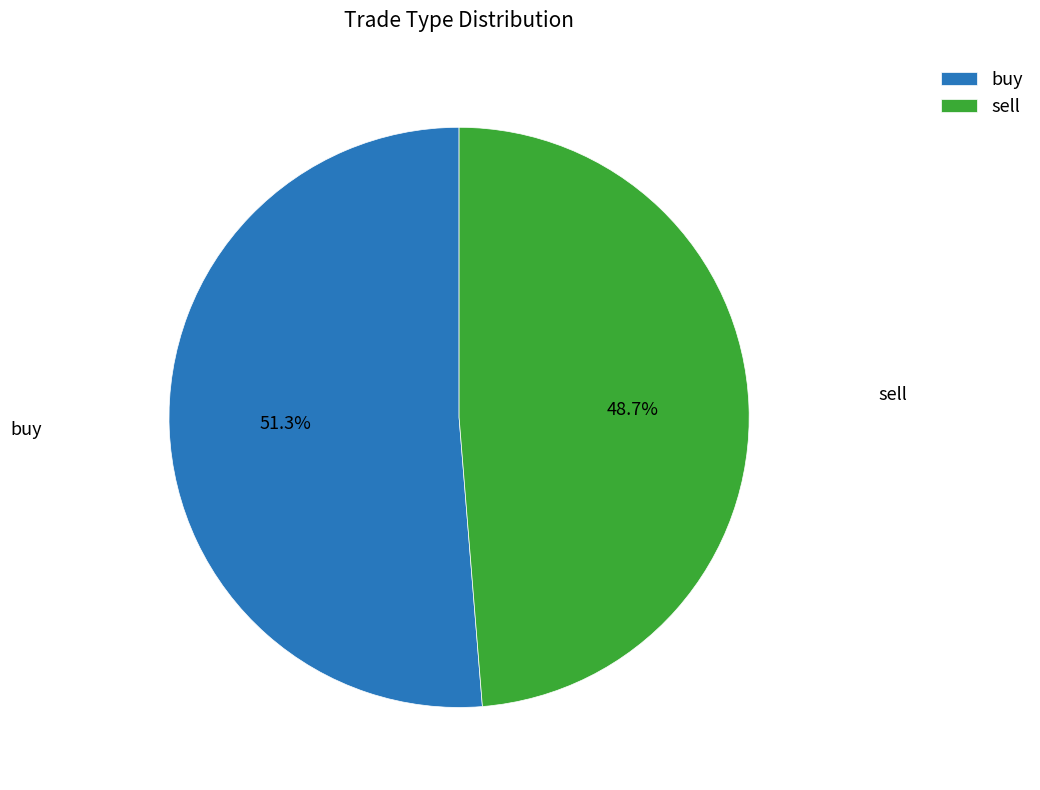

Combined, what portion of the pie is buy and sell?

100.0%